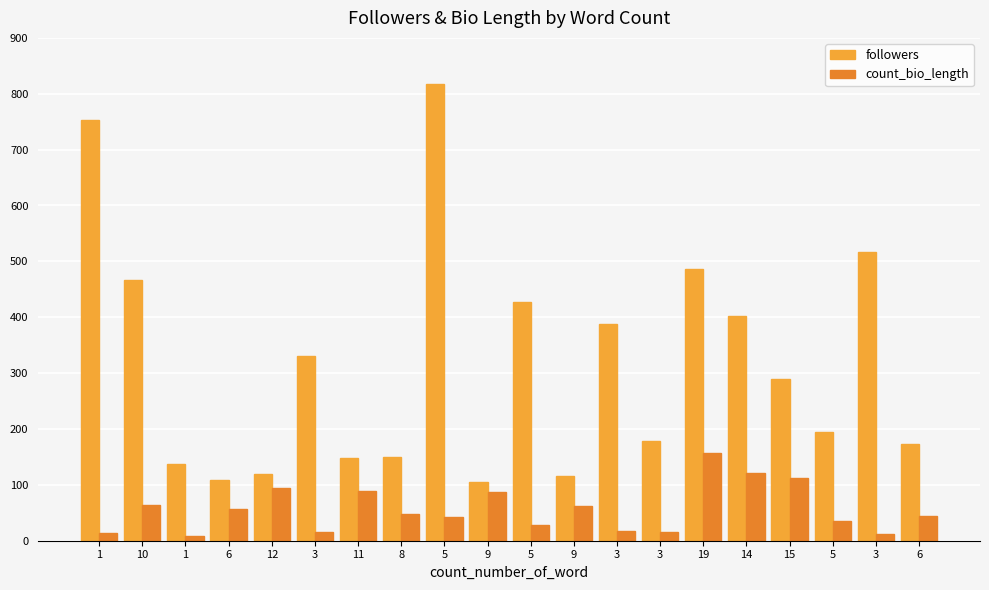

Does the chart contain stacked bars?

No